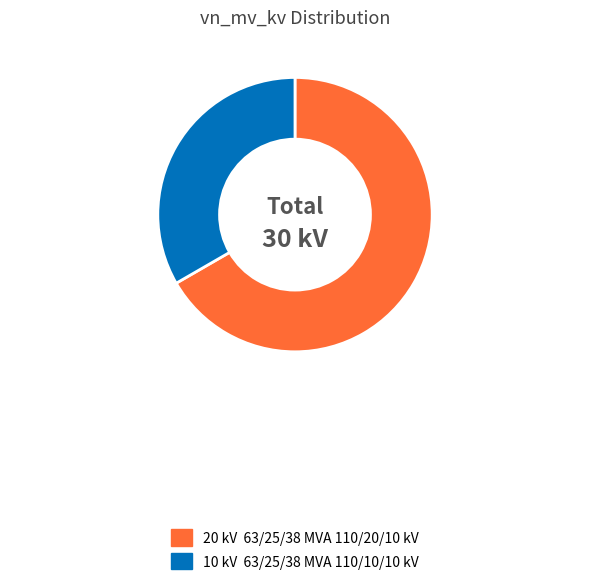

What is the majority slice?

63/25/38 MVA 110/20/10 kV